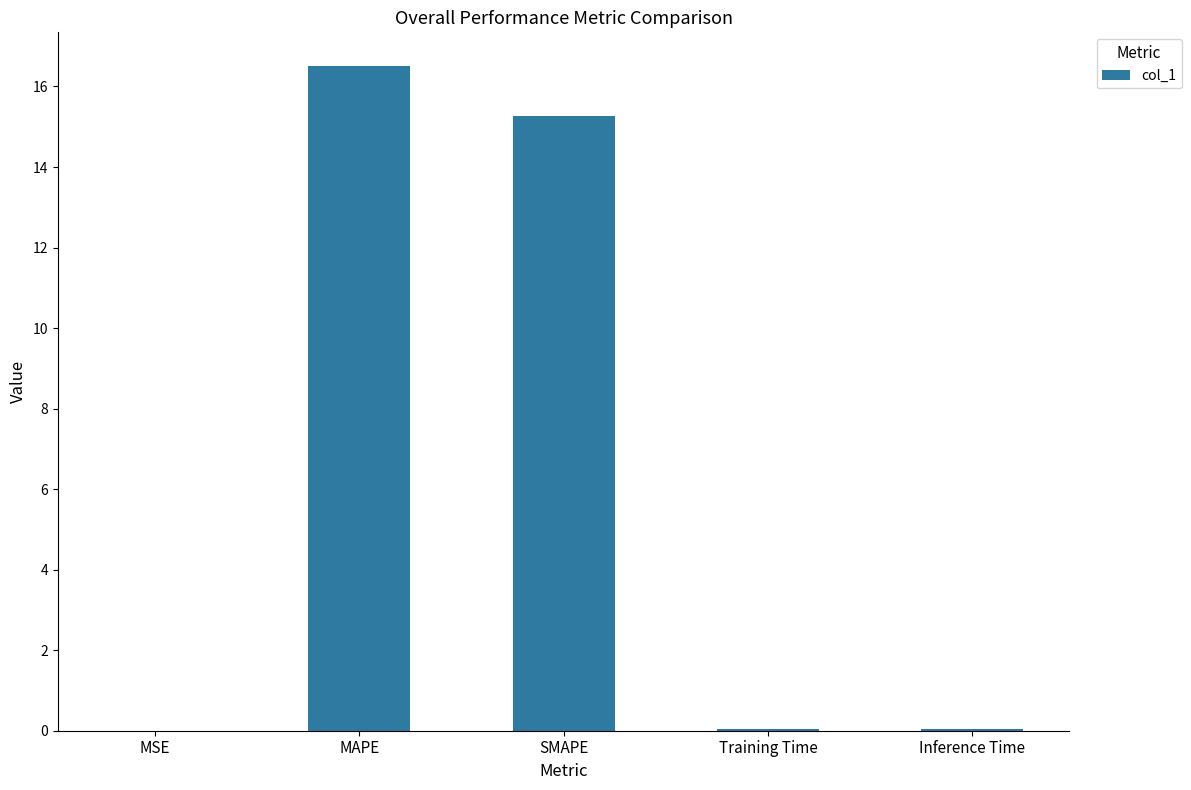

At which label is the value closest to 8?

SMAPE